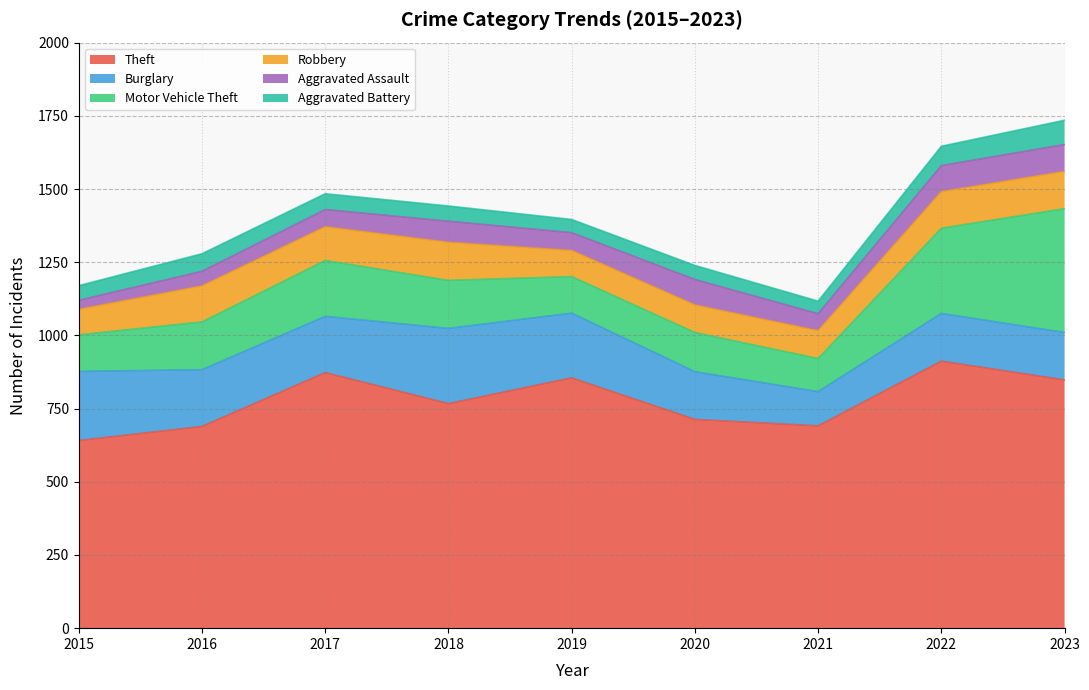

Rank the categories by Motor Vehicle Theft value from highest to lowest.

2023, 2022, 2017, 2018, 2016, 2020, 2015, 2019, 2021